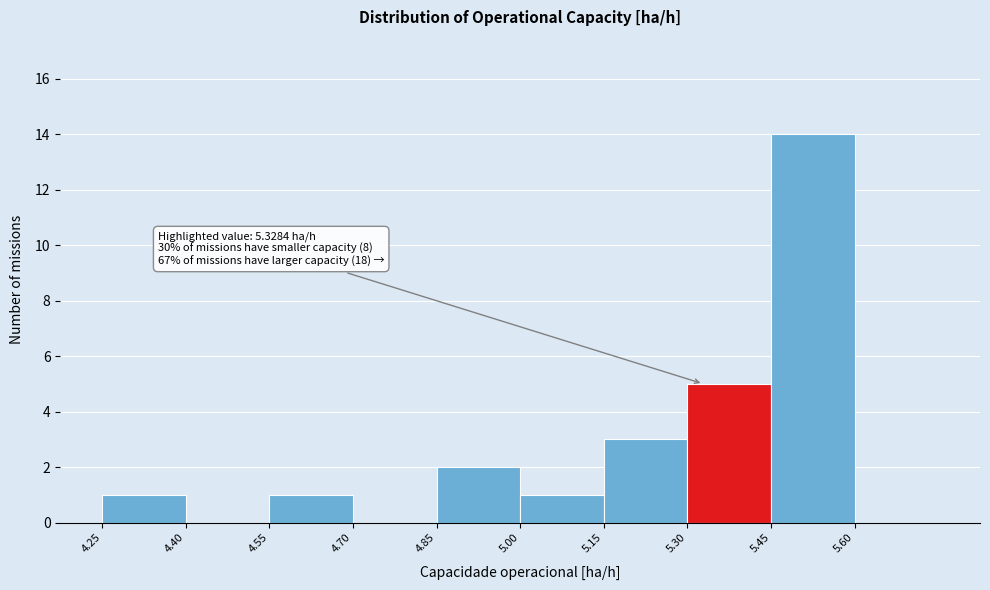

Over which range of the x-axis is the bar tallest?

5.45 to 5.60